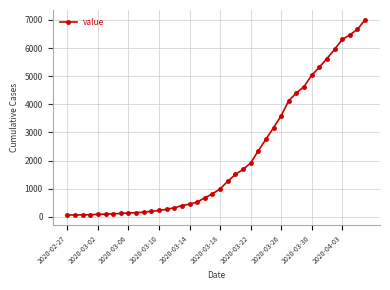

What is the difference between the second highest and minimum values?

6602